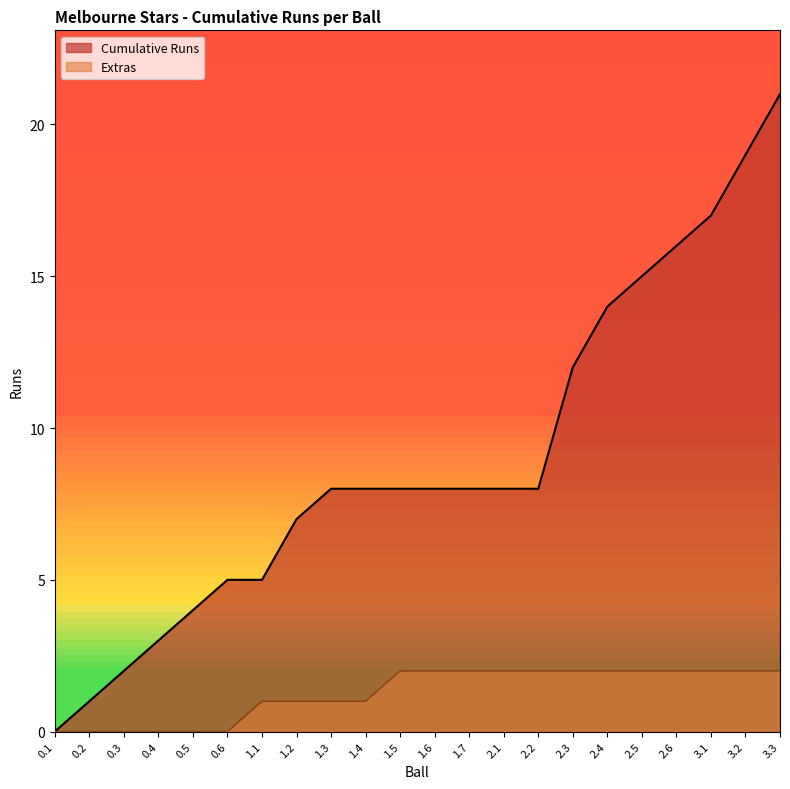

What is the value of the Extras point at the 9th from the left?

1